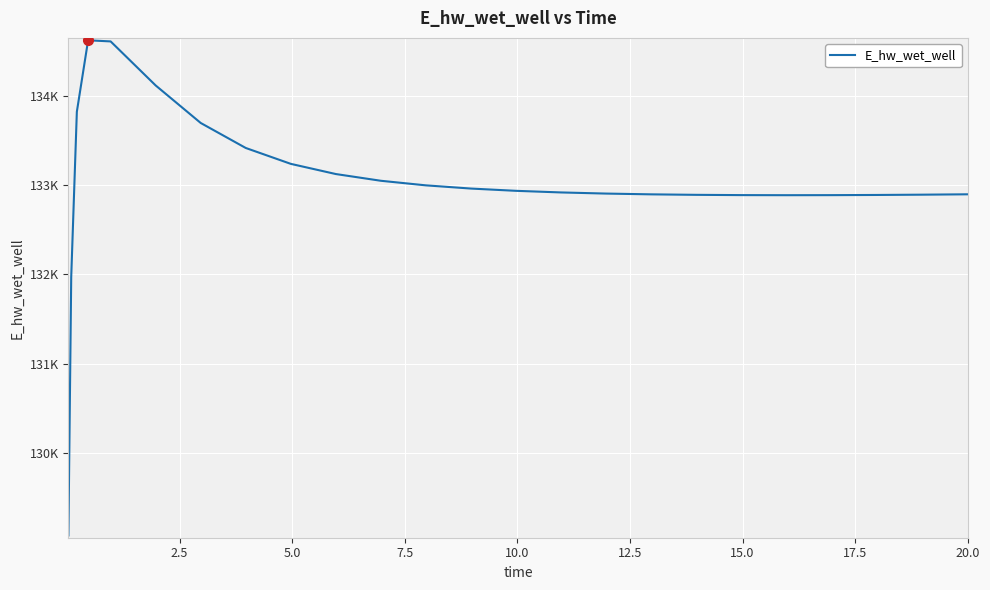

Does the chart have visible grid lines?

Yes